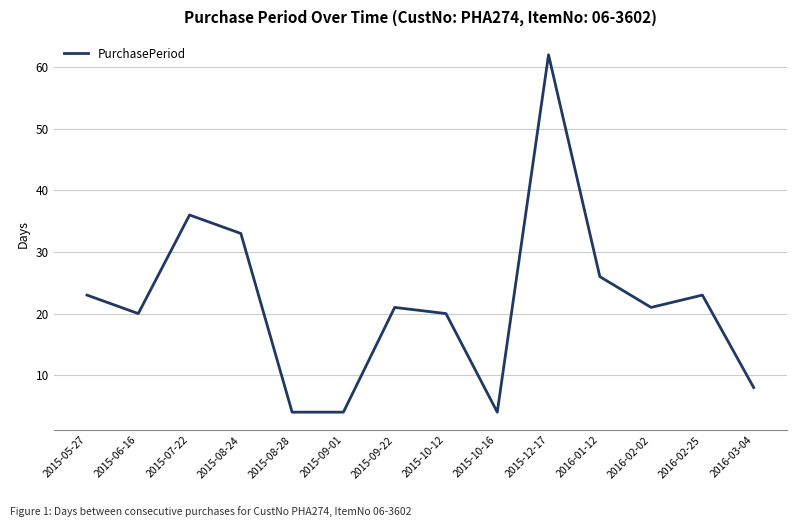

The chart shows a value of 12 at 2015-05-27. True or false?

False